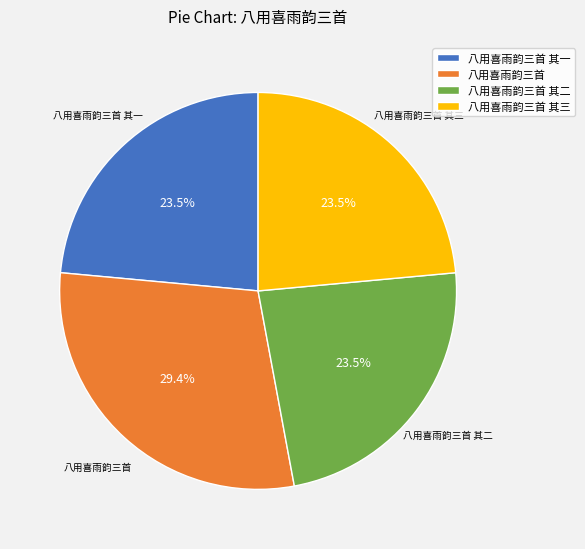

Is it true that 八用喜雨韵三首 is 29% of the pie?

True